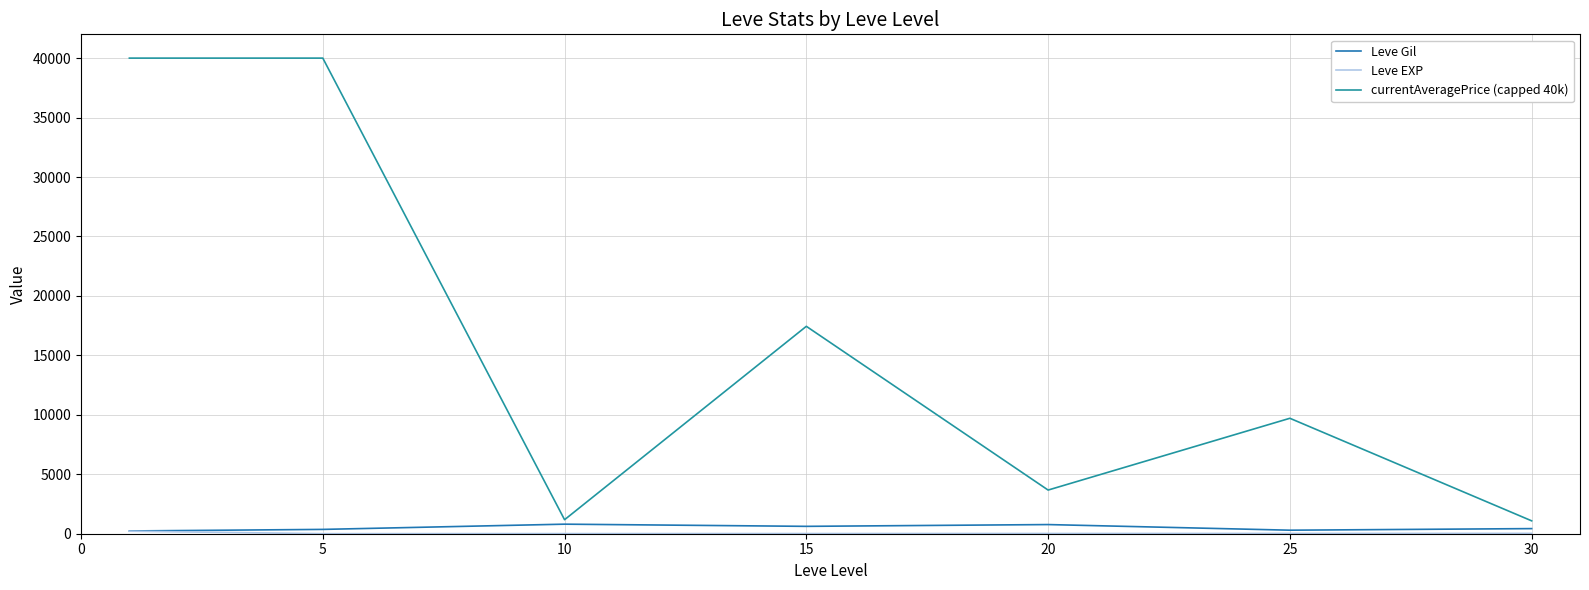

In Leve Gil, how many points are higher than both neighbors (excluding endpoints)?

2